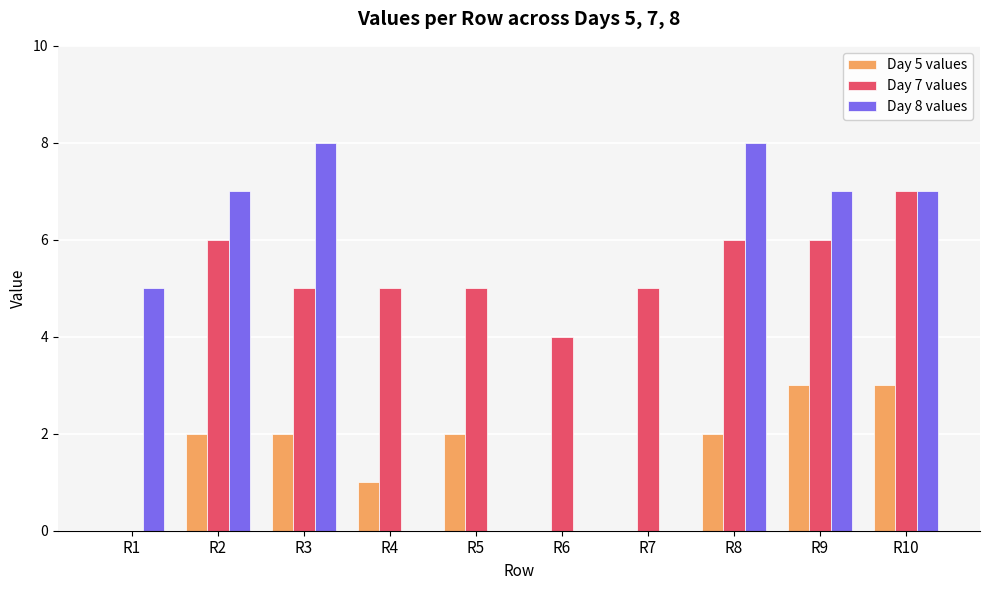

Reading left to right, extract all data points from this chart.

Day 5 values: 0	2	2	1	2	0	0	2	3	3
Day 7 values: 0	6	5	5	5	4	5	6	6	7
Day 8 values: 5	7	8	0	0	0	0	8	7	7